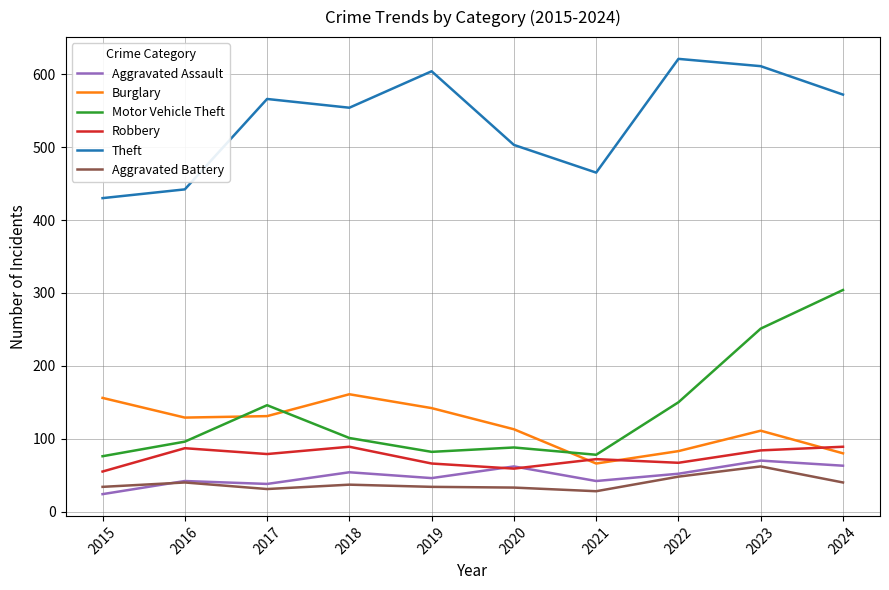

Is it true that Aggravated Assault equals 63 at 2024?

True